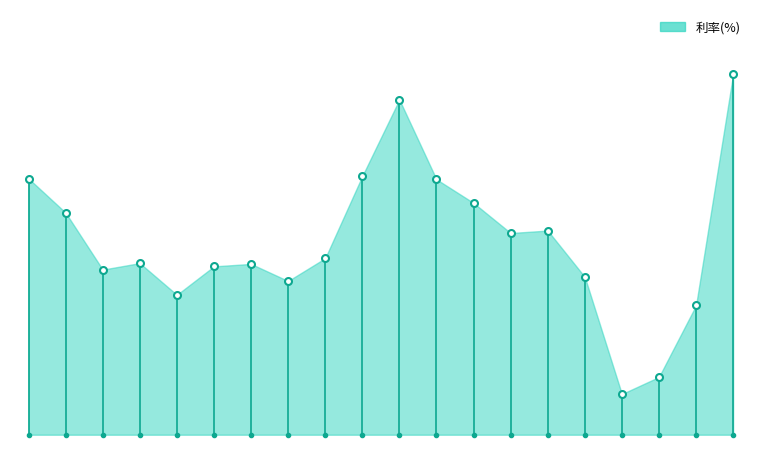

Does the chart display data point markers on the line(s)?

Yes